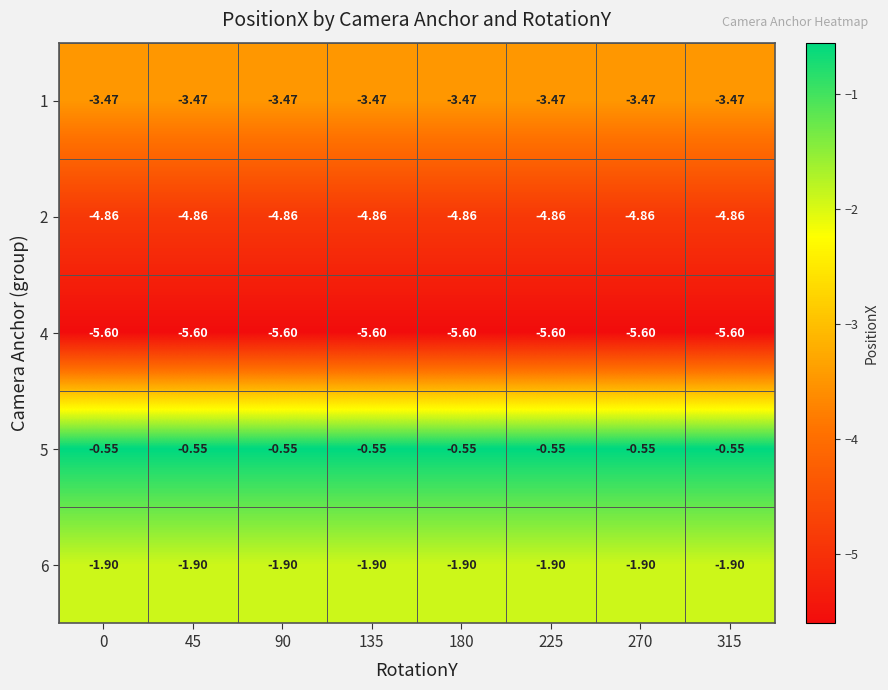

Is the value of 1 at 135 greater than the value of 6 at 45?

No